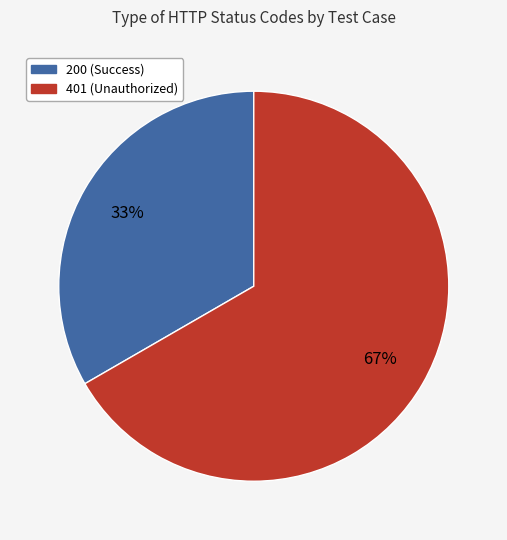

To the nearest percent, what is the average slice percentage?

50%